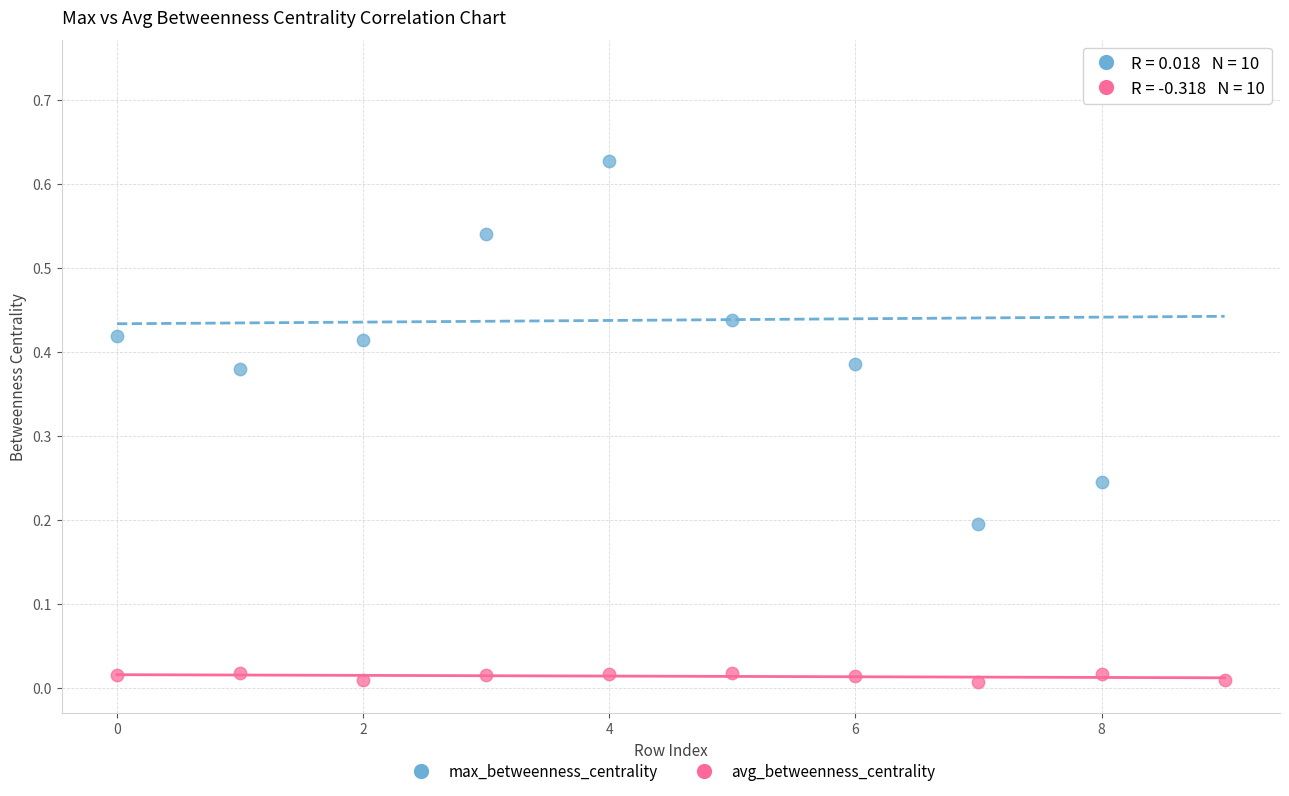

Which series has the widest spread of Y values?

max_betweenness_centrality